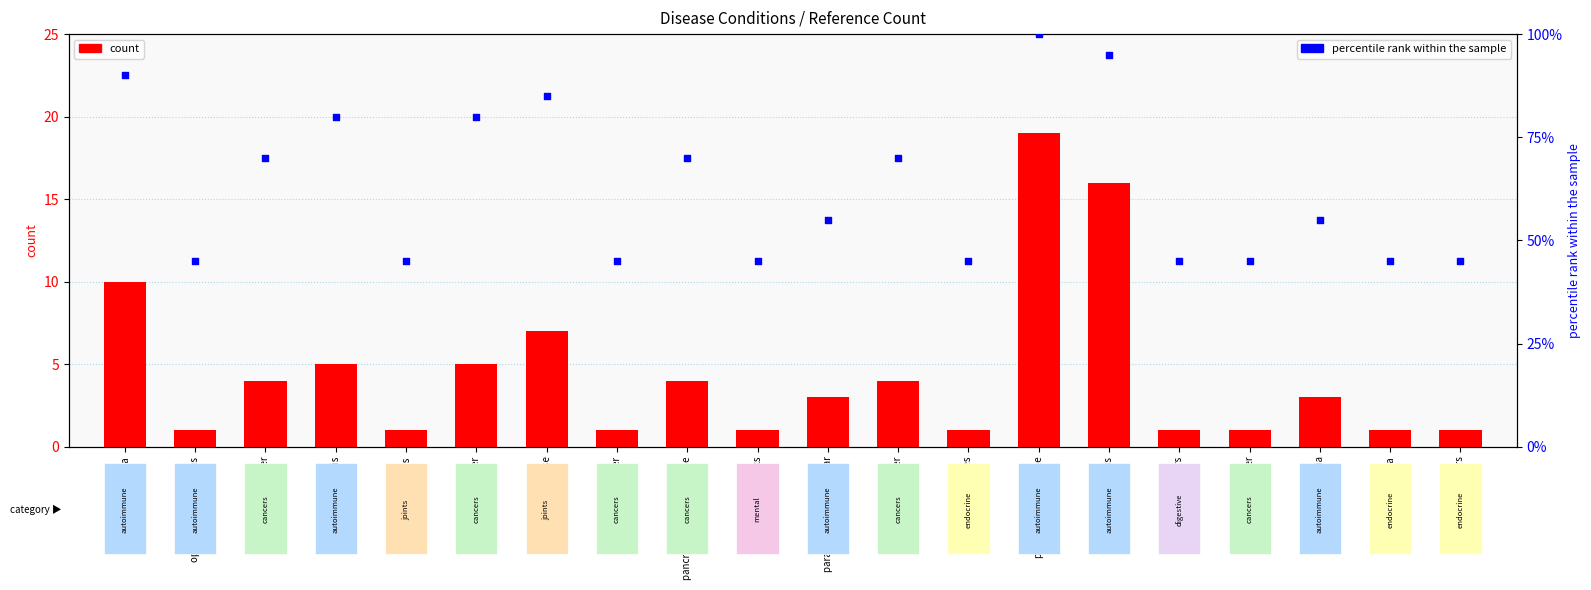

What is the total value across all series at pemphigus vulgaris?

111.0